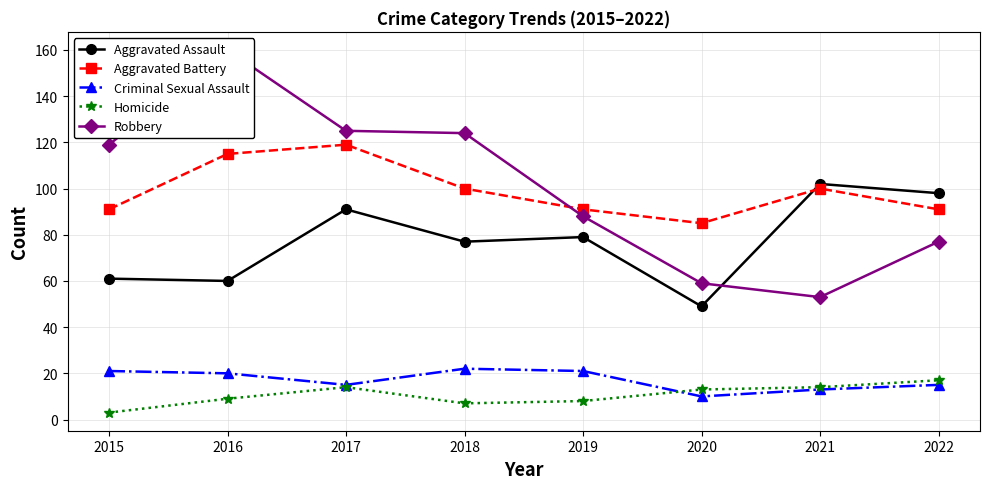

Is it true that Robbery equals 100 at 2020?

False